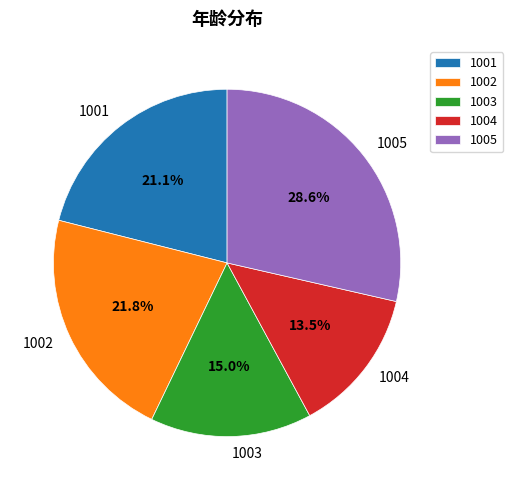

Does 1005 account for over 50% of the chart?

No